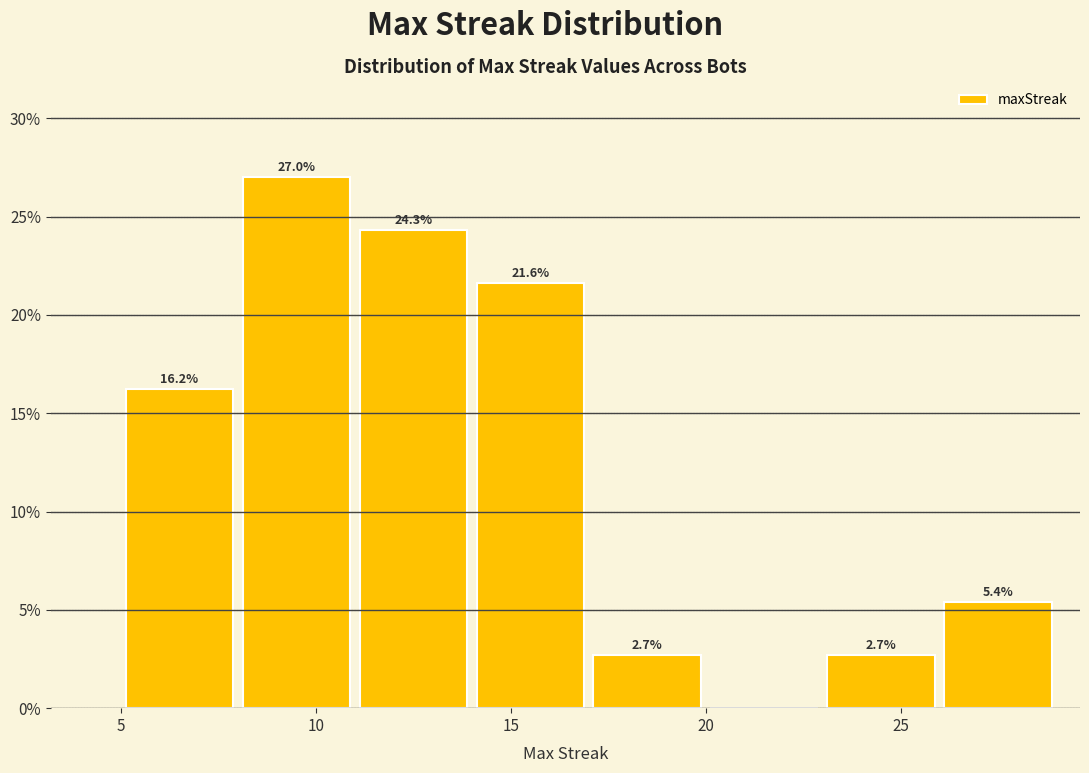

Which range on the x-axis has the tallest bar?

8 to 11